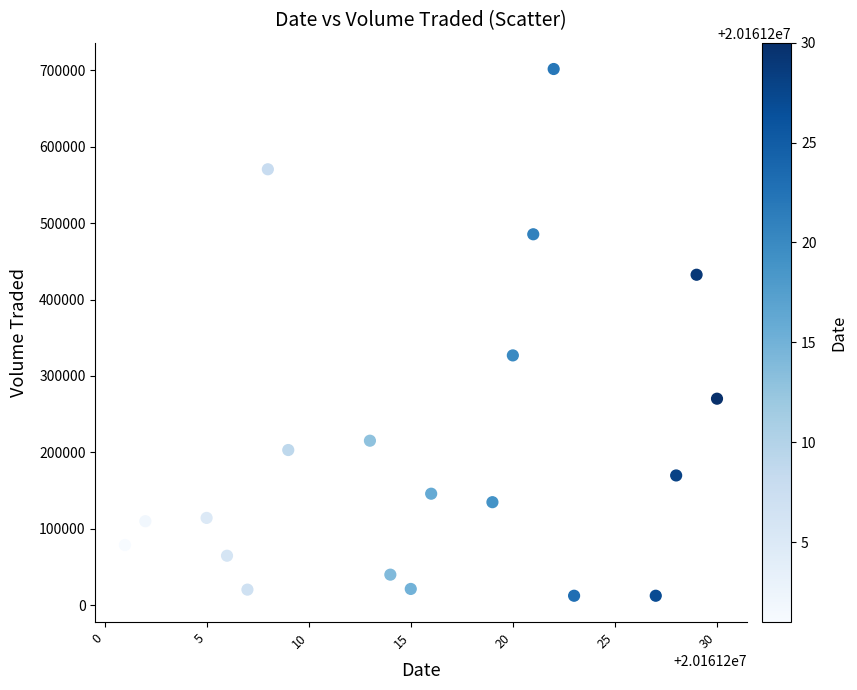

What is the range of Y values (max minus min)?

689700